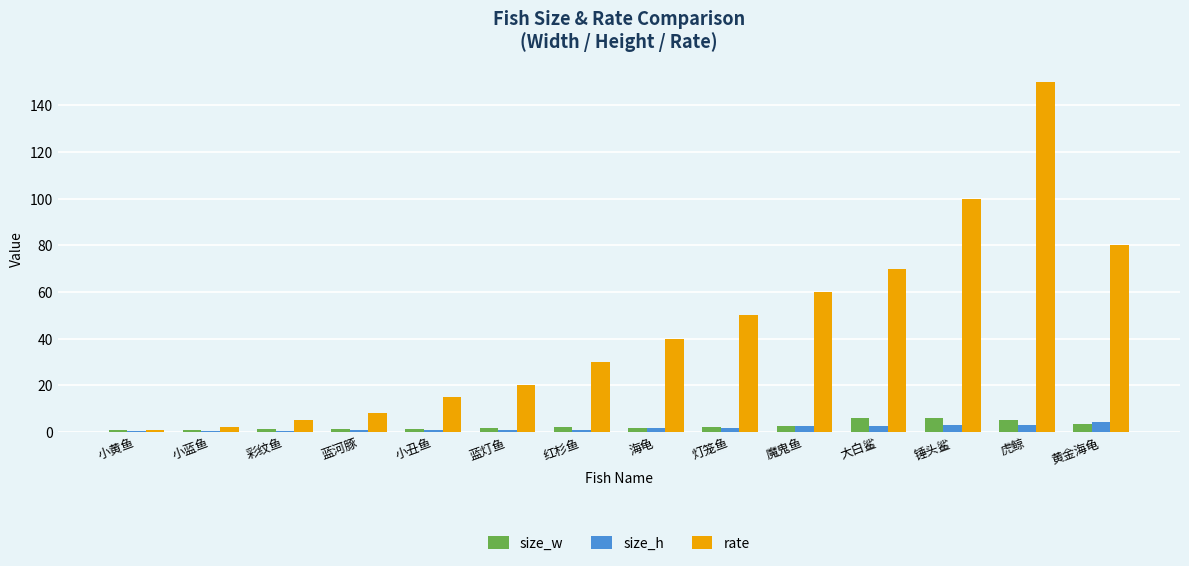

Which series changed the most between 蓝灯鱼 and 海龟?

rate